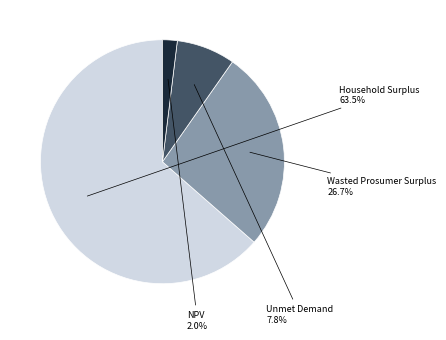

Is there a majority slice in this chart?

Yes